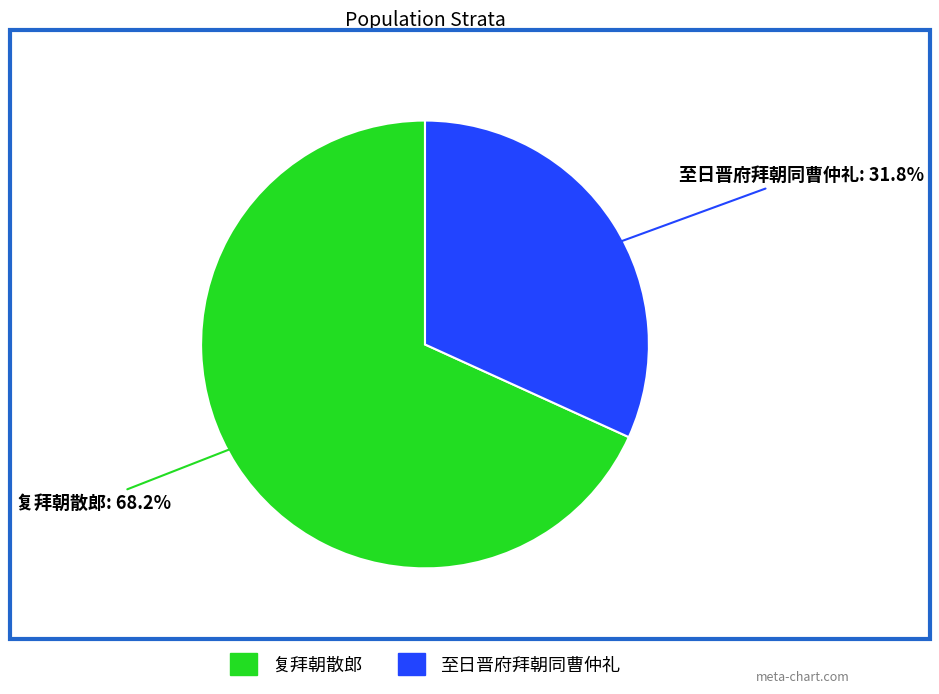

Does any single category account for the majority?

Yes